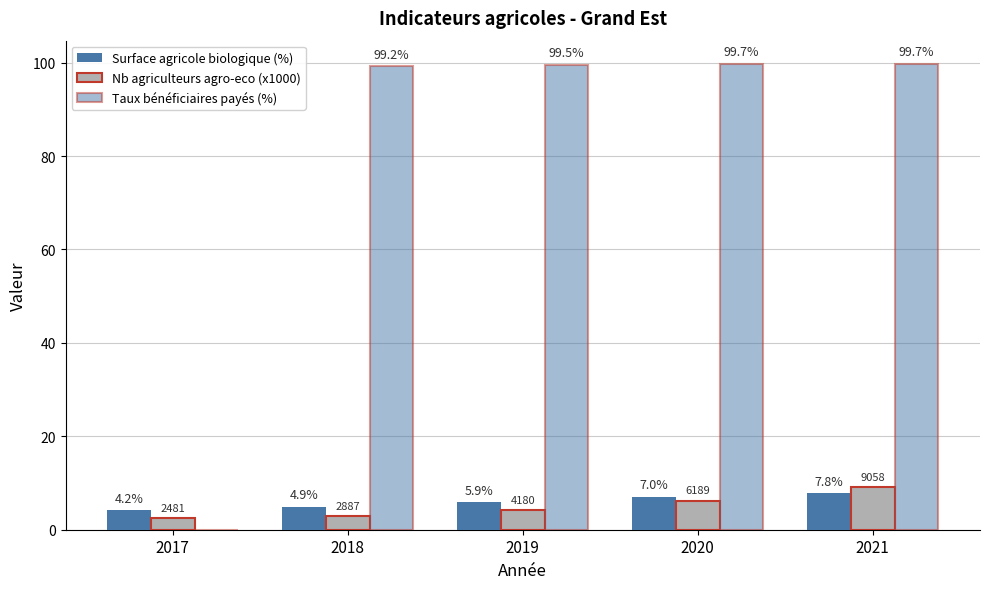

At which label does Nb agriculteurs agro-eco (x1000) reach its peak?

2021